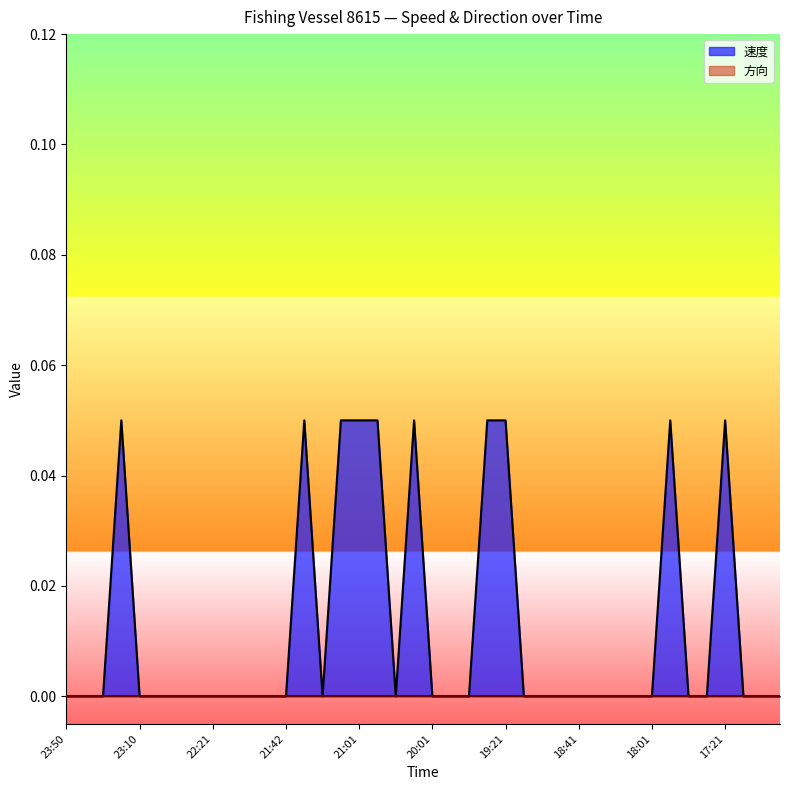

Which has a higher value, 18:51 or 20:41?

18:51